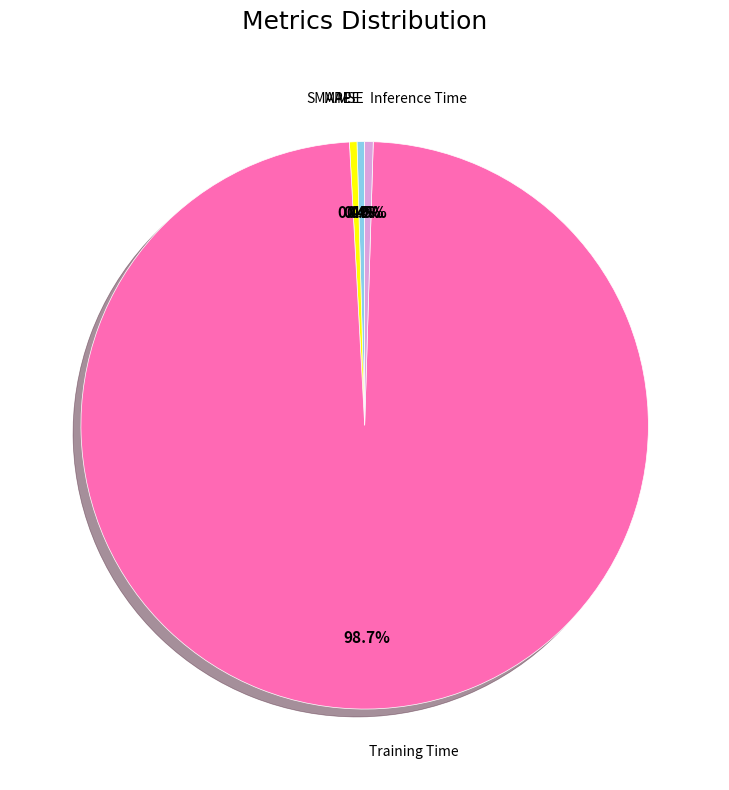

What is the largest slice in the pie chart?

Training Time